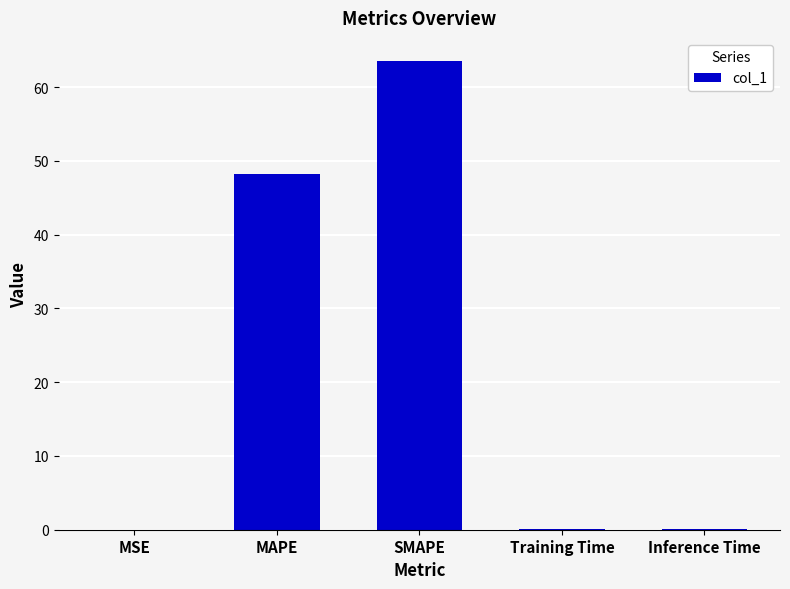

Which has a higher value, MAPE or Training Time?

MAPE